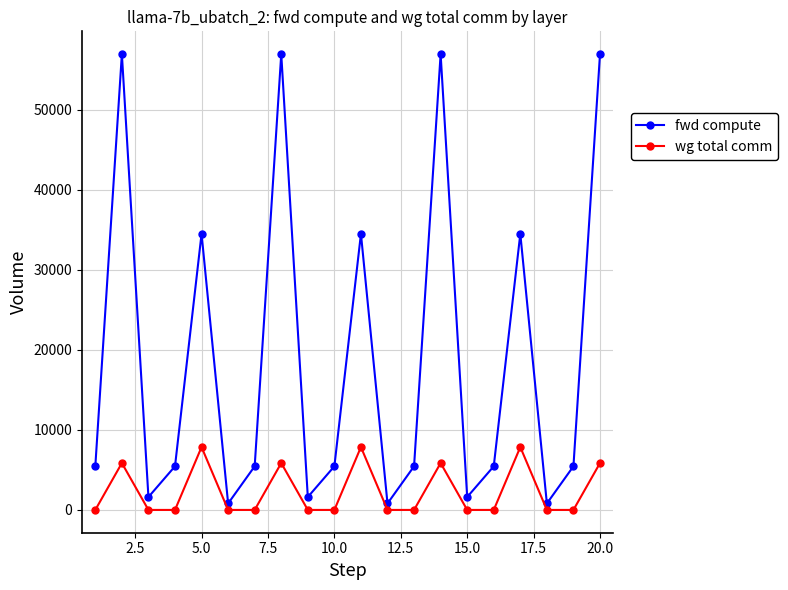

How many interior local valleys does the fwd compute series have?

6